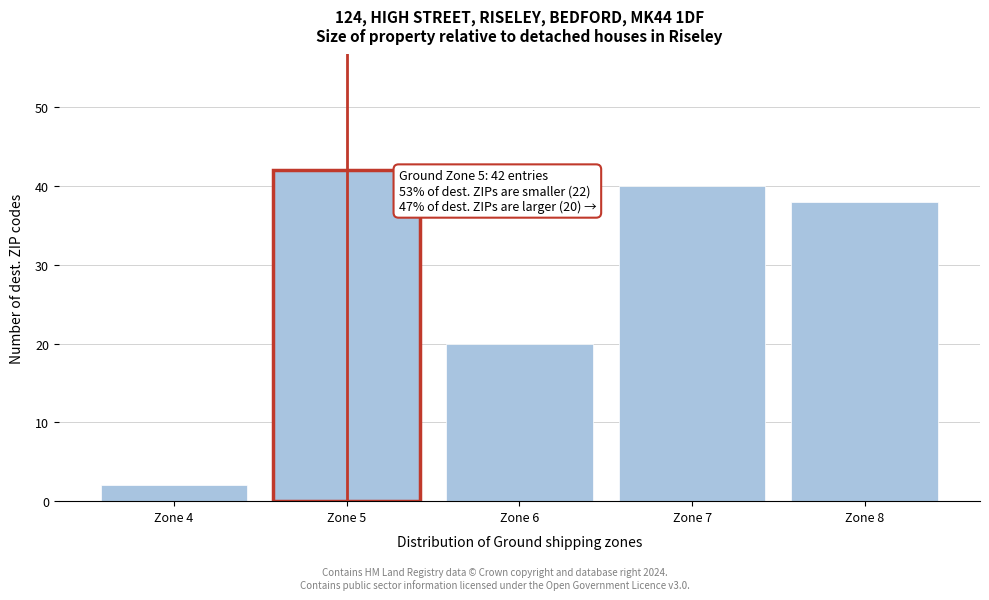

Reading left to right, what are all the values shown in this chart?

Zone 4=2	Zone 5=42	Zone 6=20	Zone 7=40	Zone 8=38